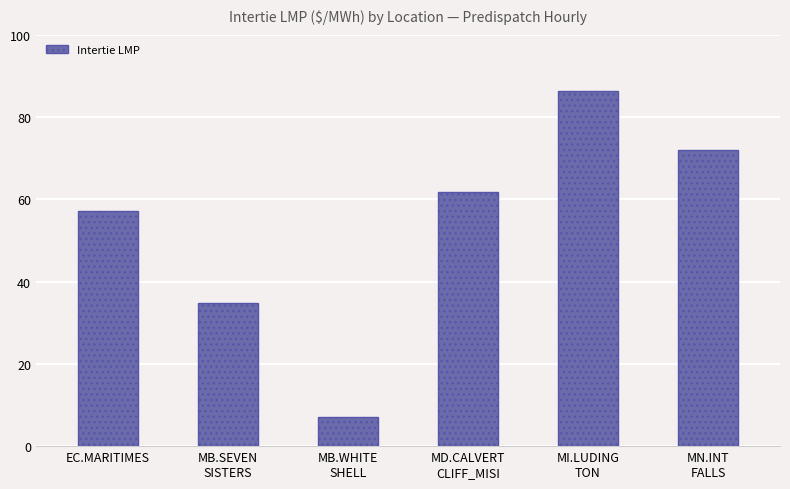

What is the smallest value displayed?

7.1